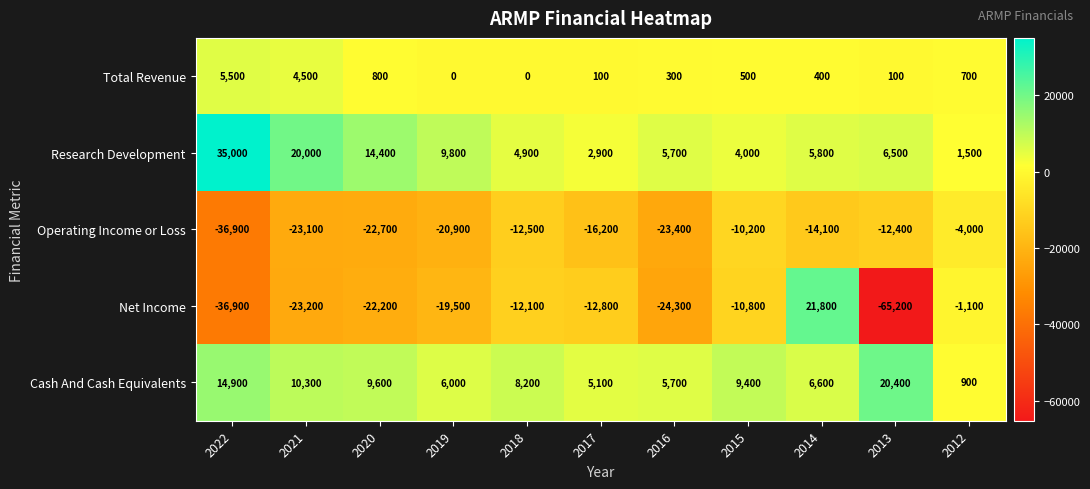

At which label does Cash And Cash Equivalents reach its minimum?

2012